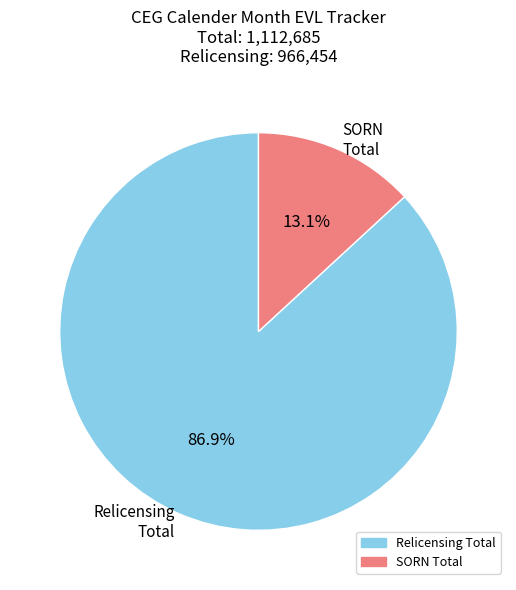

How many segments does this pie chart have?

2